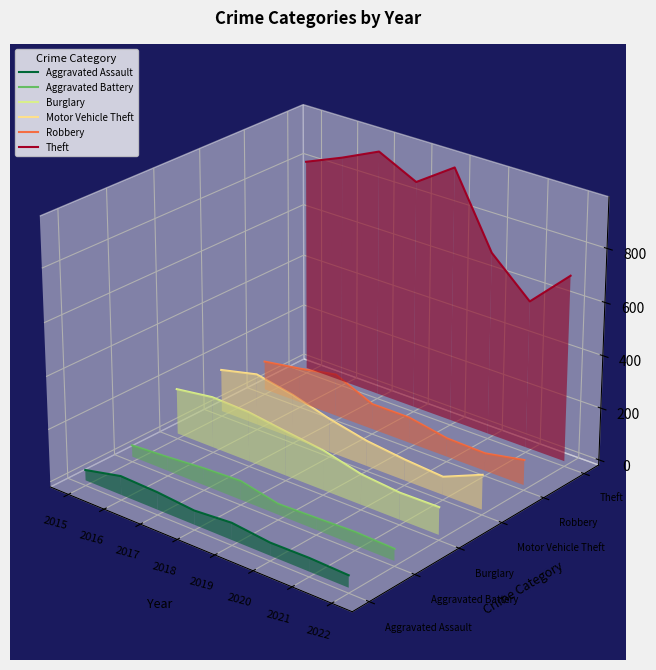

True or false: Motor Vehicle Theft and Aggravated Assault intersect in this chart.

False